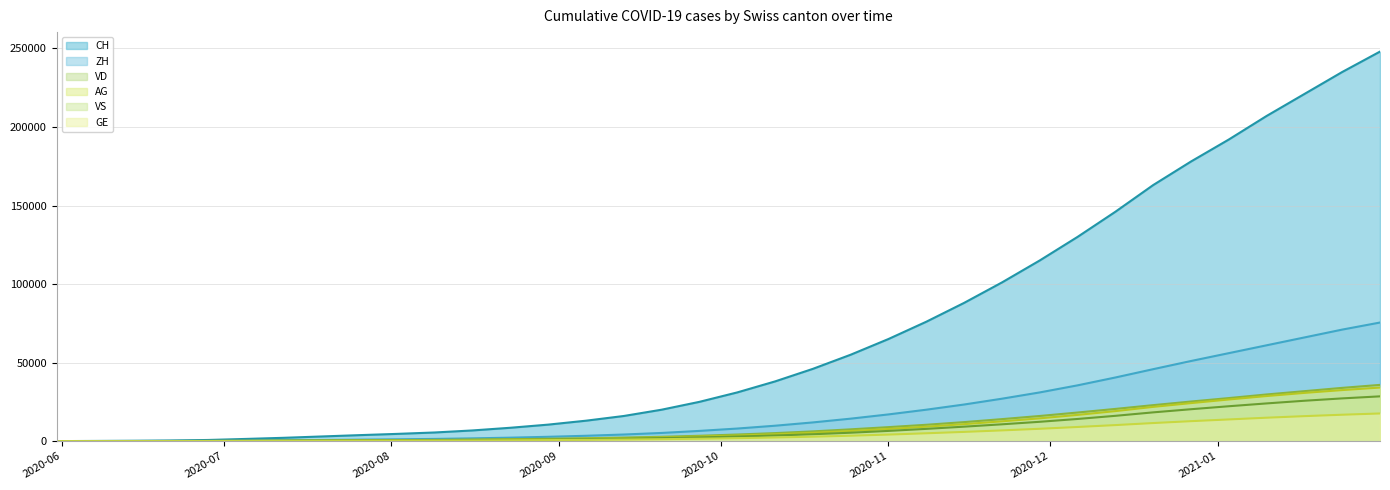

How many series are shown in this chart?

6